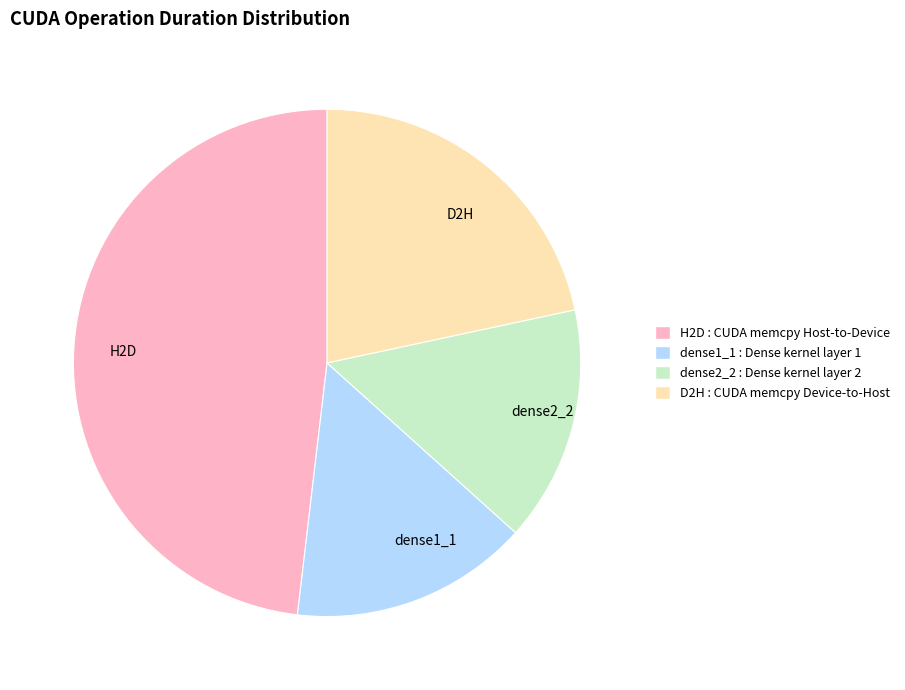

Is there any slice that represents more than half of the pie?

No